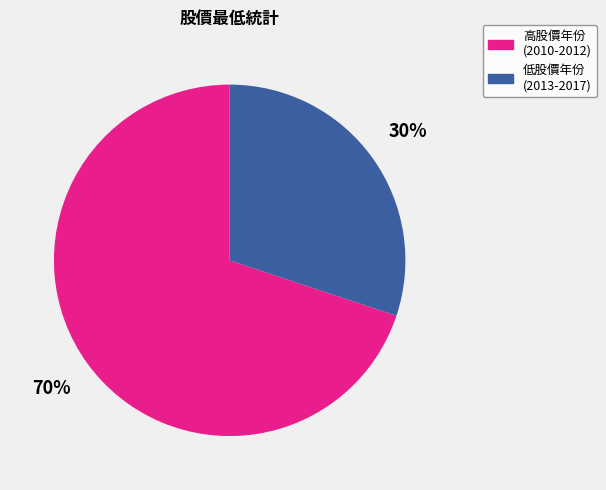

What is the largest slice in the pie chart?

高股價年份 (2010-2012)